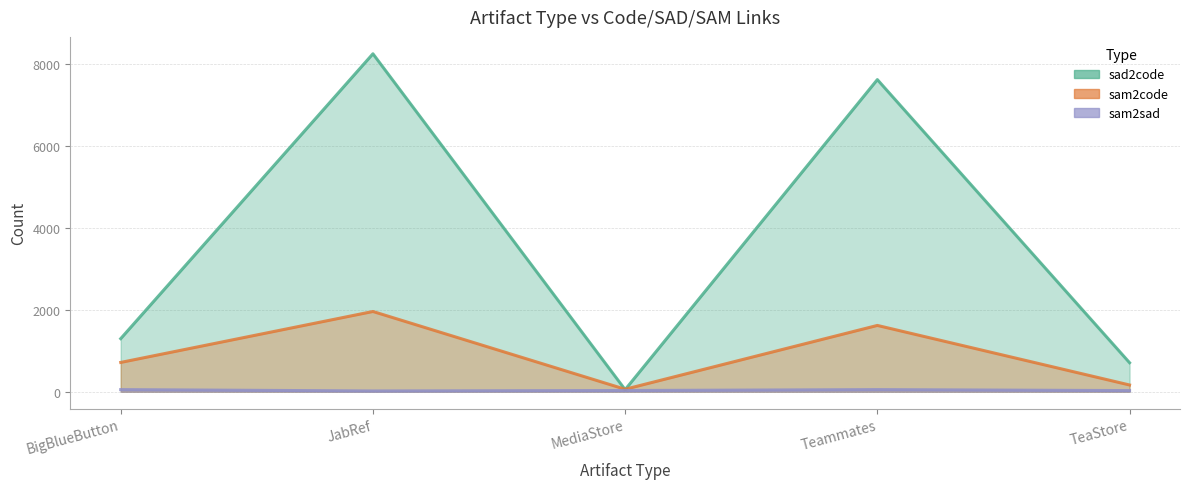

What is the smallest value displayed?

19